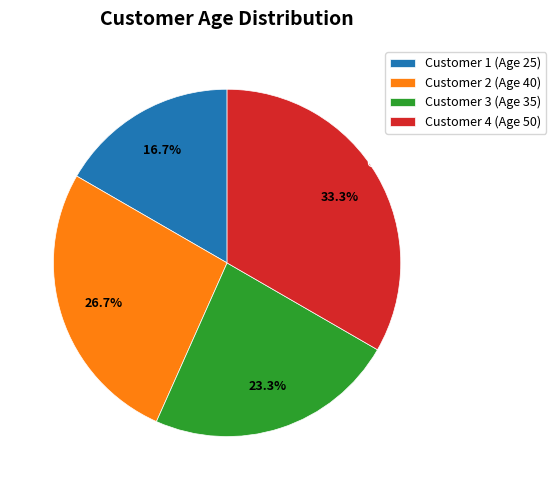

True or false: Customer 4 (Age 50) accounts for 44% of the total.

False